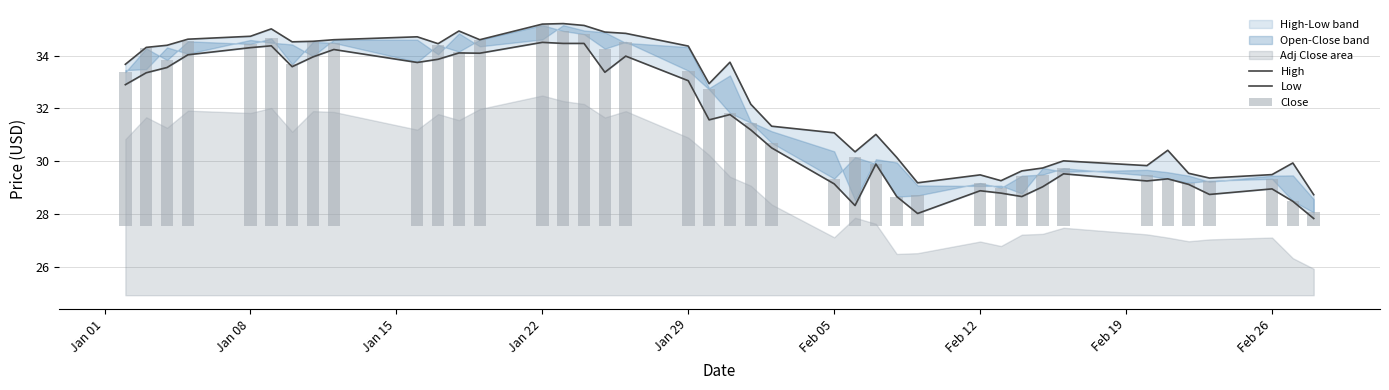

Reading left to right, list all the values displayed in this chart.

High: 33.7	34.3	34.4	34.6	34.7	35.0	34.5	34.5	34.6	34.7	34.5	34.9	34.6	35.2	35.2	35.1	34.9	34.8	34.4	32.9	33.8	32.2	31.3	31.1	30.4	31.0	30.1	29.2	29.5	29.3	29.6	29.8	30.0	29.8	30.4	29.6	29.4	29.5	29.9	28.7
Low: 32.9	33.4	33.5	34.0	34.3	34.4	33.6	34.0	34.2	33.7	33.9	34.1	34.1	34.5	34.5	34.5	33.4	34.0	33.0	31.6	31.8	31.2	30.5	29.1	28.3	29.9	28.7	28.0	28.9	28.8	28.7	29.0	29.5	29.3	29.3	29.1	28.8	29.0	28.5	27.8
Close: 5.8	6.7	6.3	7.0	6.9	7.1	6.1	7.0	6.9	6.2	6.8	6.6	7.0	7.6	7.4	7.2	6.7	7.0	5.9	5.1	4.3	3.9	3.1	1.8	2.6	2.3	1.1	1.1	1.6	1.4	1.9	1.9	2.2	1.9	1.8	1.6	1.7	1.8	0.9	0.5